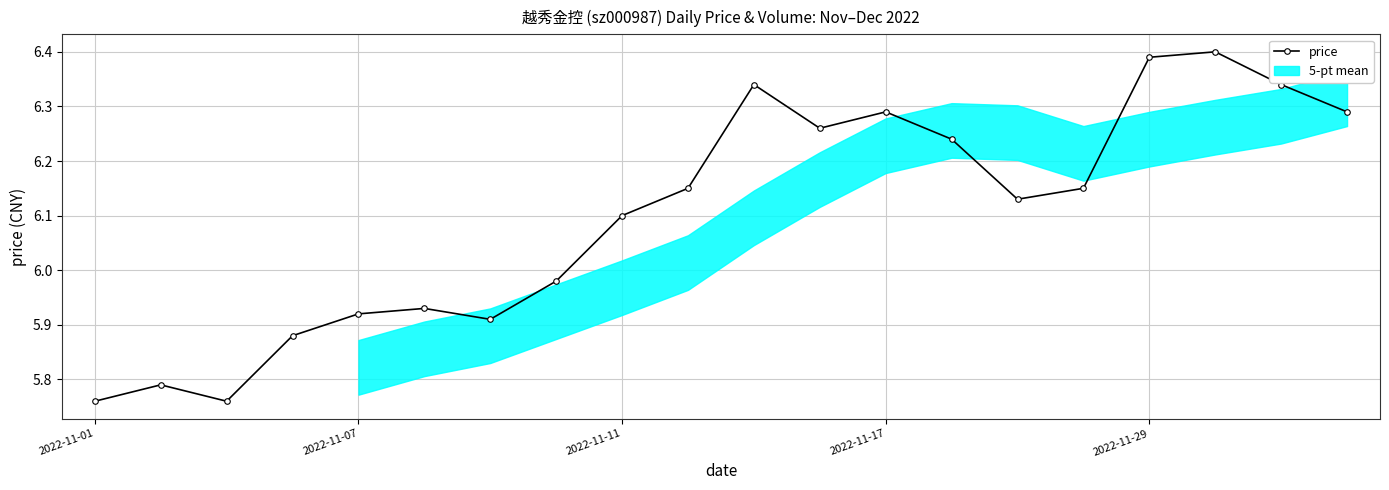

How many interior local valleys (lower than both neighbors) does the data have?

4